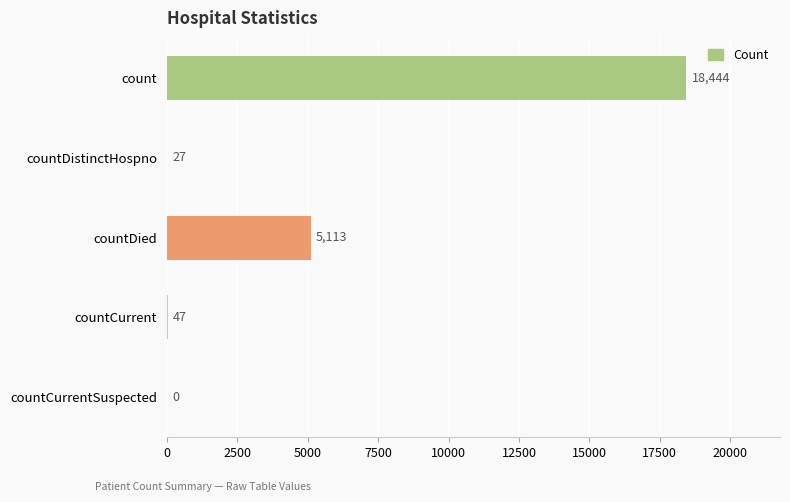

What is the sum of the values at countCurrentSuspected and countDistinctHospno?

27